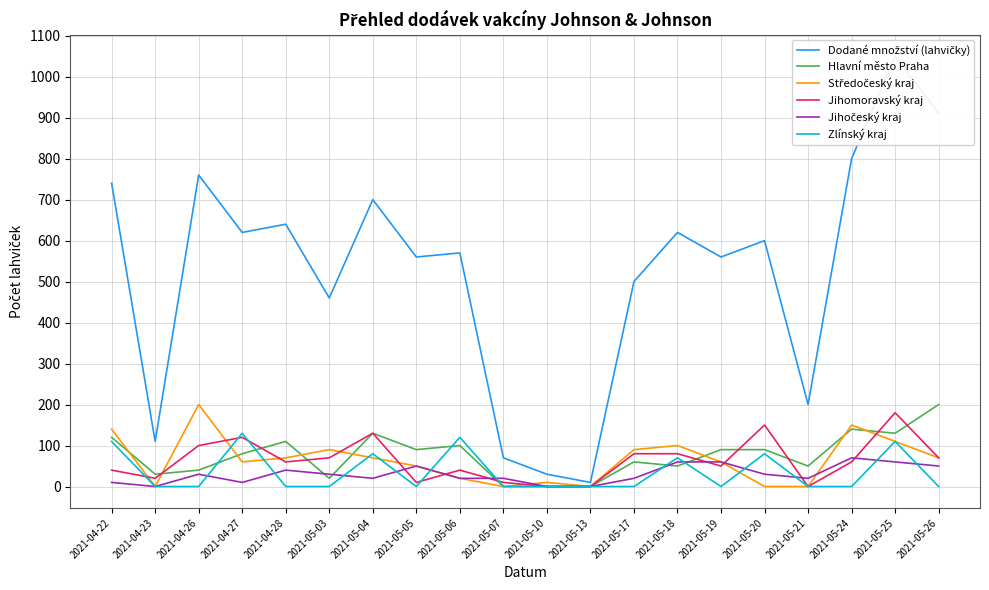

What is the sum of the Středočeský kraj values at 2021-05-21 and 2021-05-04?

70